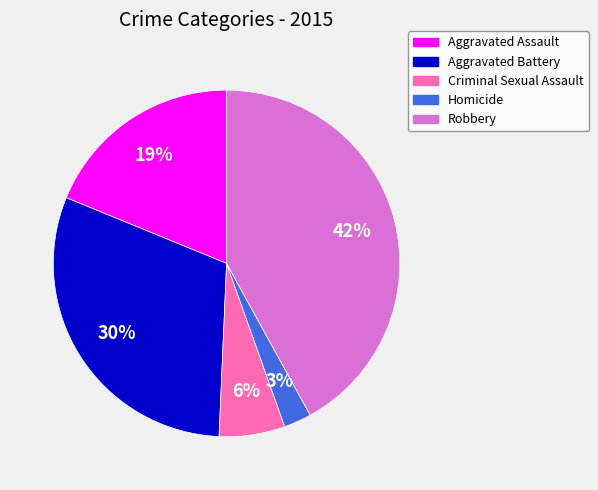

Is the sum of Homicide and Criminal Sexual Assault greater than half?

No